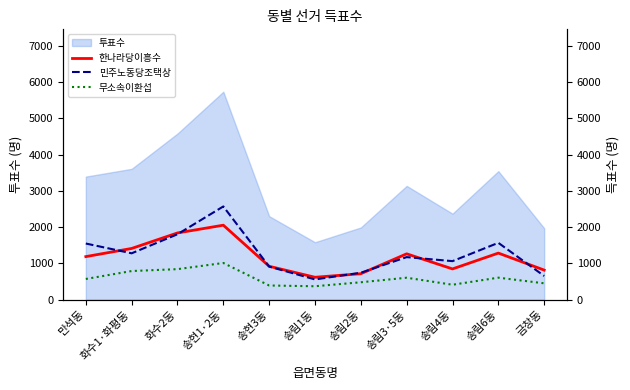

What is the sum of all 무소속이환섭 values?

6531